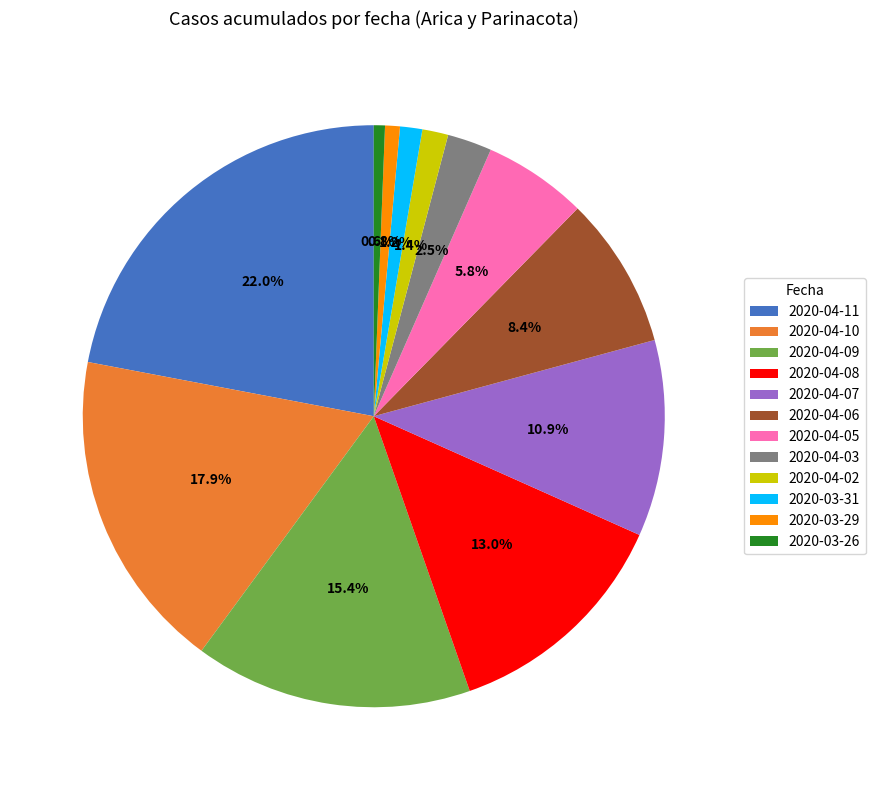

Between 2020-04-05 and 2020-04-08, which is larger?

2020-04-08